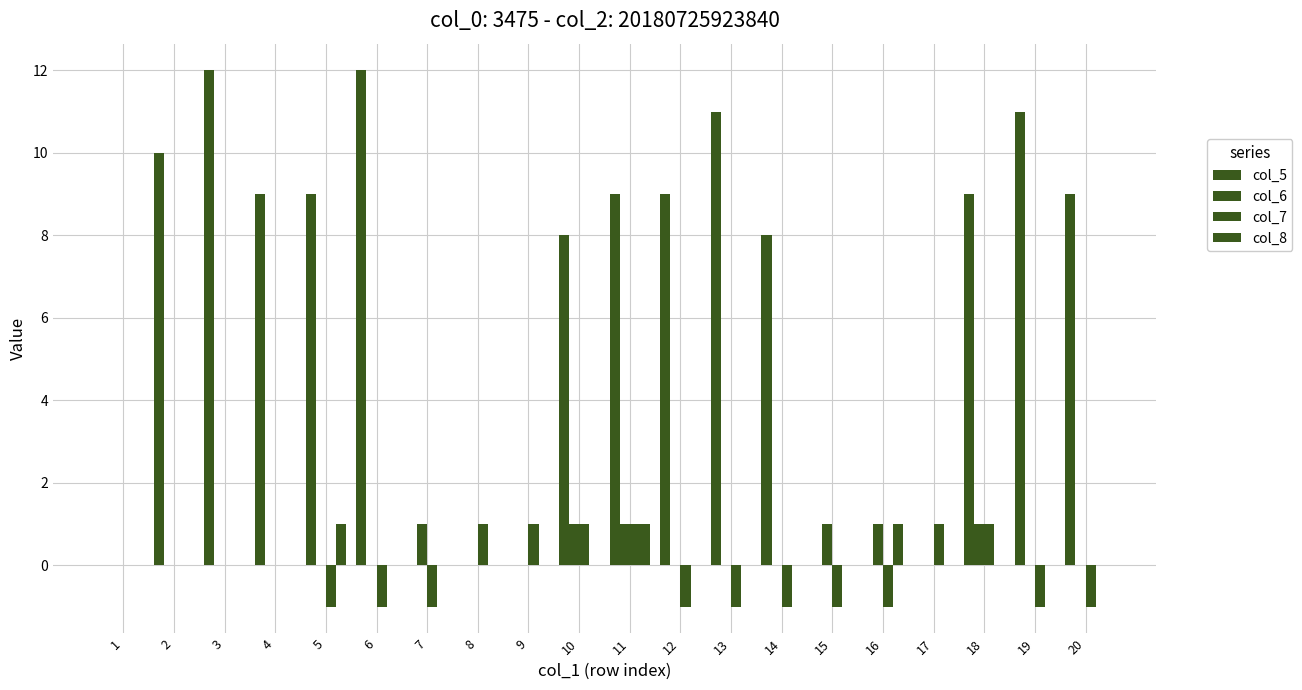

The col_5 series shows 11 at 13. True or false?

True